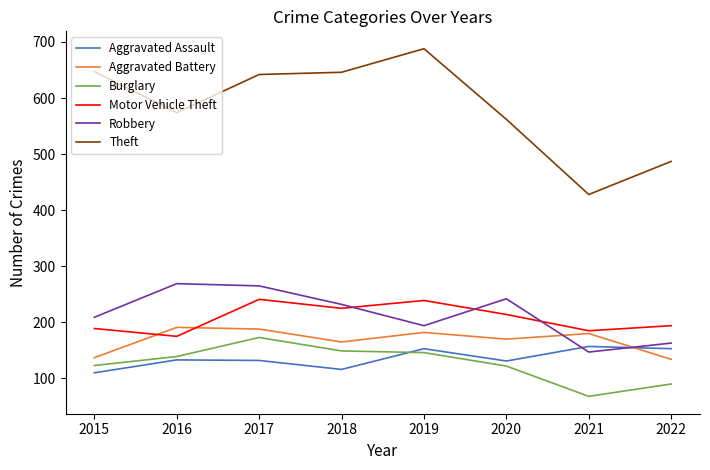

At which category does the chart reach its peak across all series?

2019